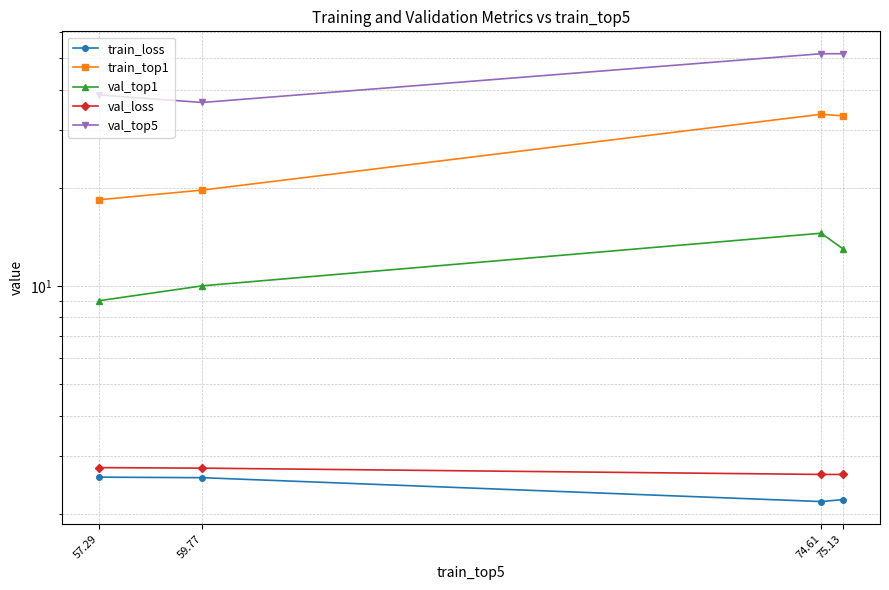

Which series has the largest total across all categories?

val_top5